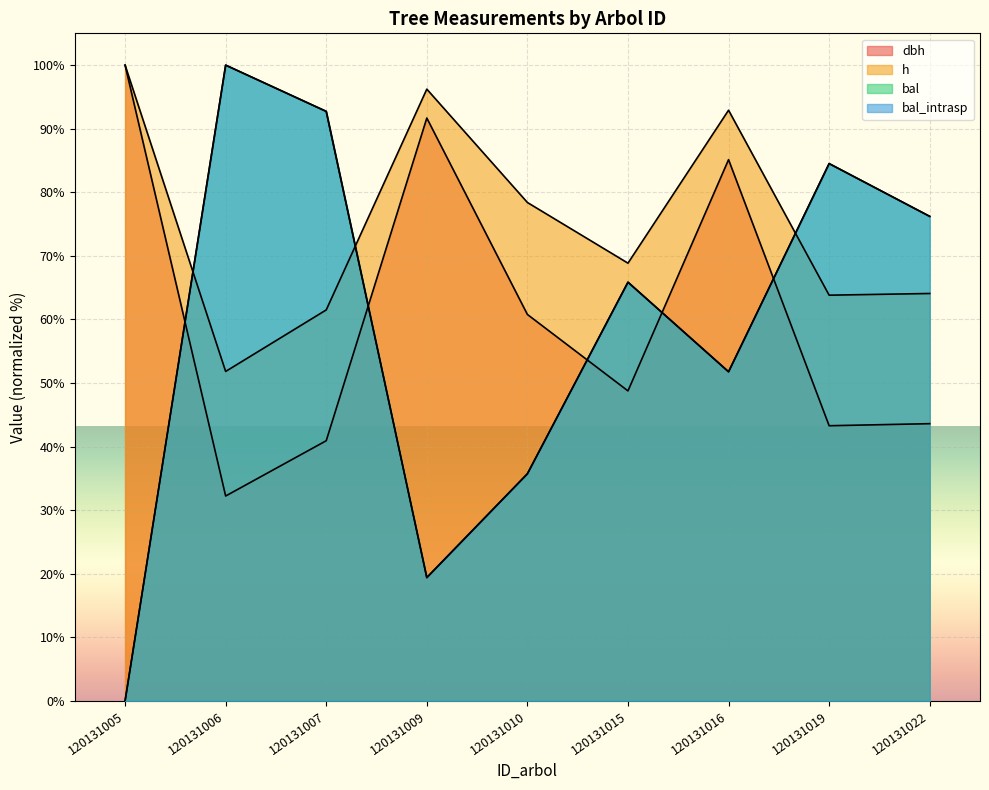

Which series has the widest spread of values?

bal